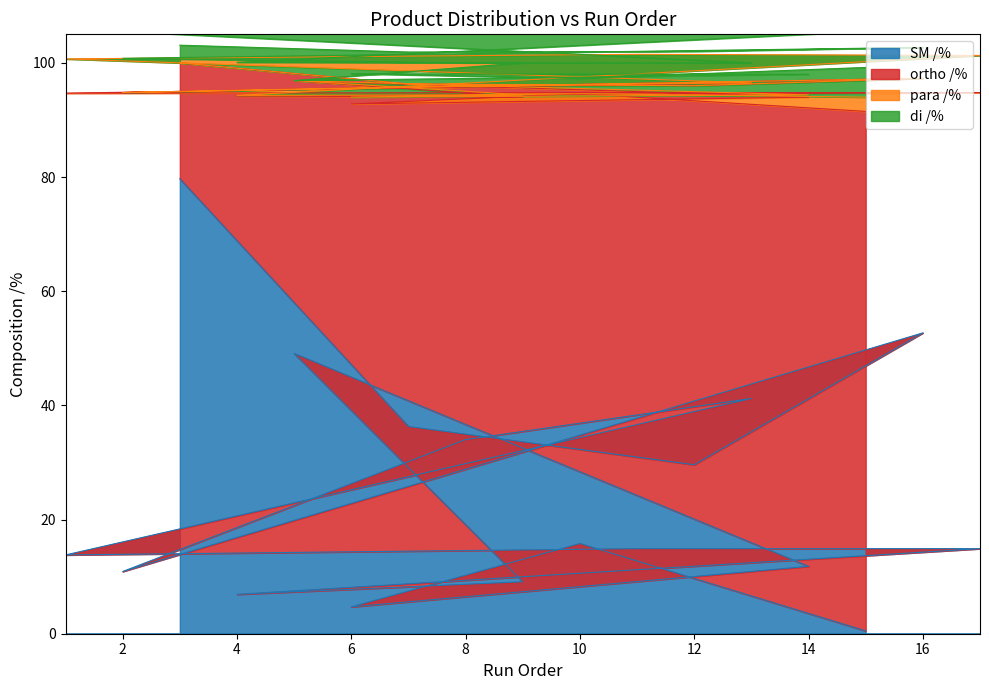

What is the sum of the SM /% values at 4 and 8?

40.9